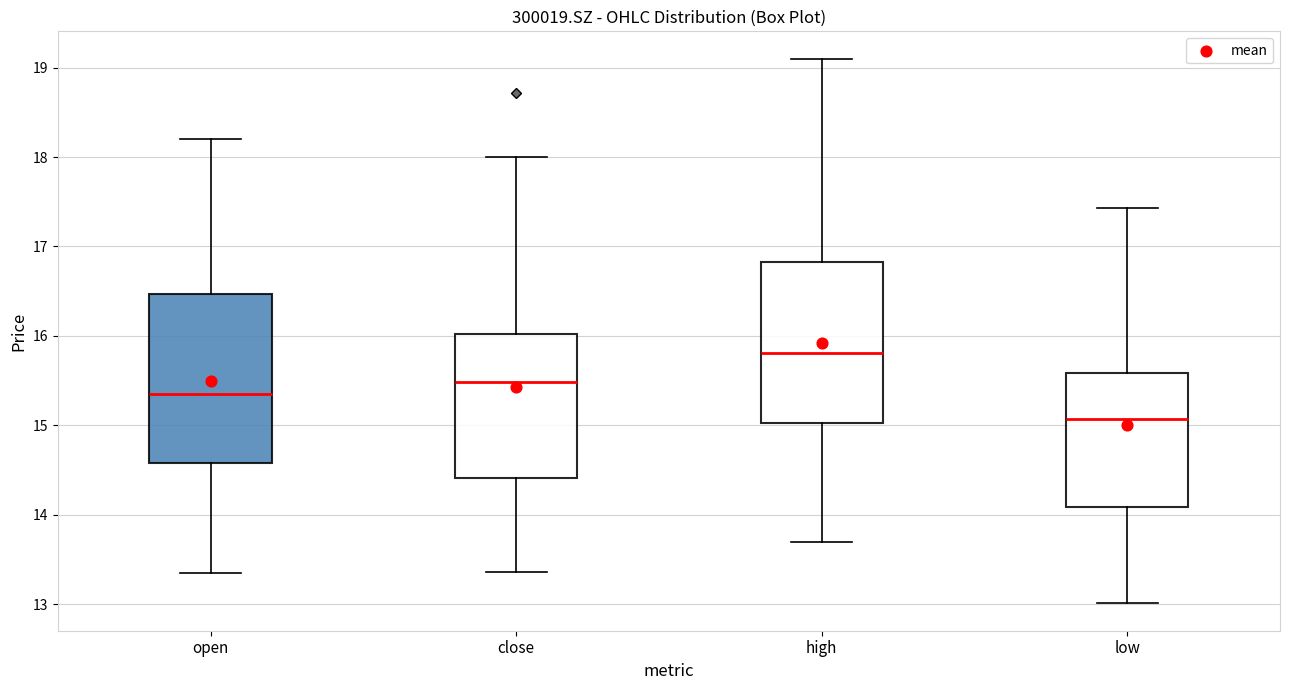

Where does the median line of the box for low sit on the y-axis? The values are not printed on the chart, so give them approximately, as read against the axis.

15.1